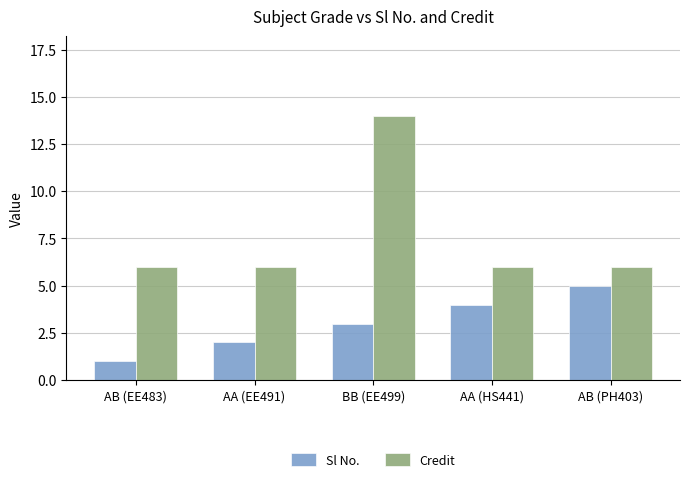

What is the total value across all series at AB (PH403)?

11